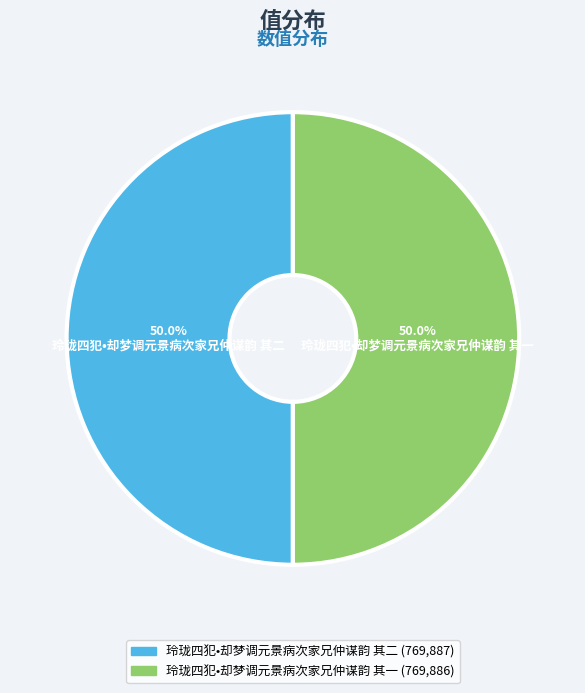

Do 玲珑四犯•却梦调元景病次家兄仲谋韵 其一 and 玲珑四犯•却梦调元景病次家兄仲谋韵 其二 together represent more than half of the pie?

Yes